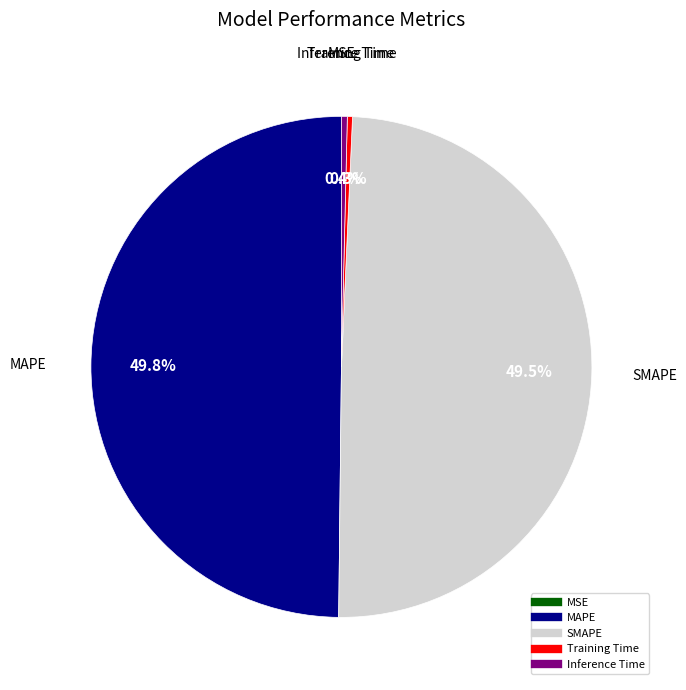

Is Inference Time the majority of the pie?

No